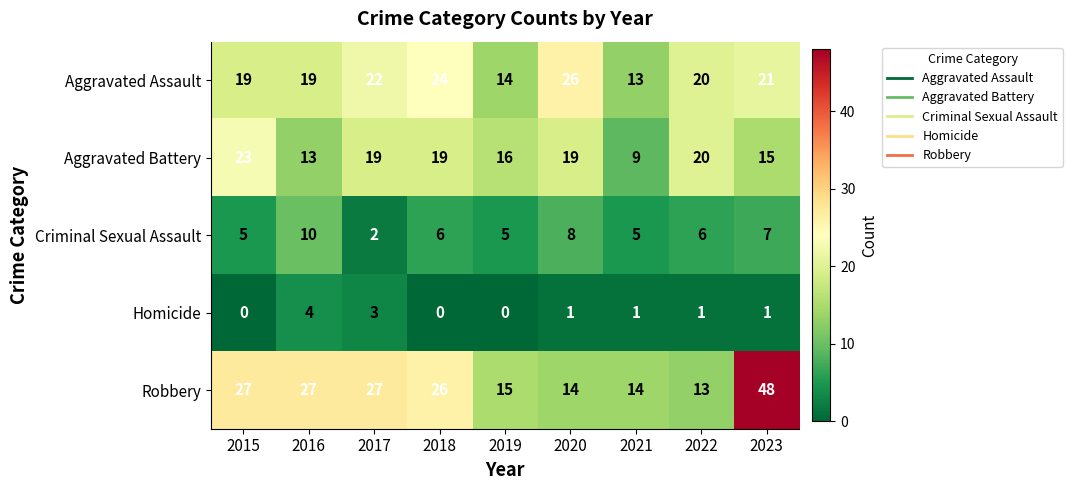

Which label corresponds to the largest value in the chart?

2023